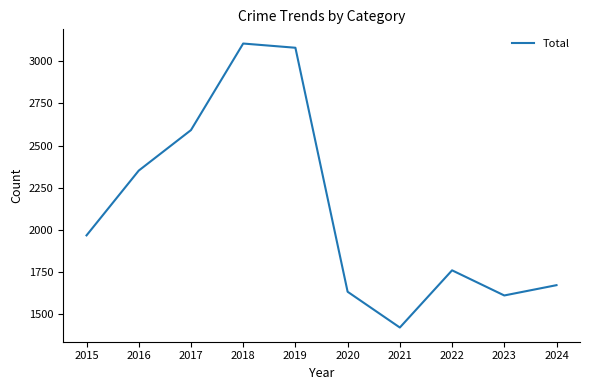

List the labels in order of value, smallest first.

2021, 2023, 2020, 2024, 2022, 2015, 2016, 2017, 2019, 2018